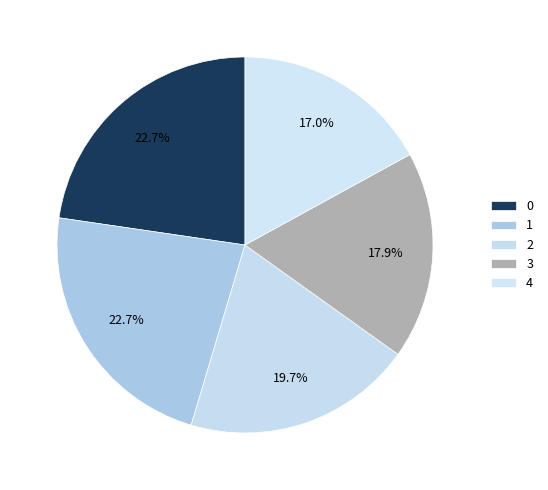

Count the number of slices in the pie.

5